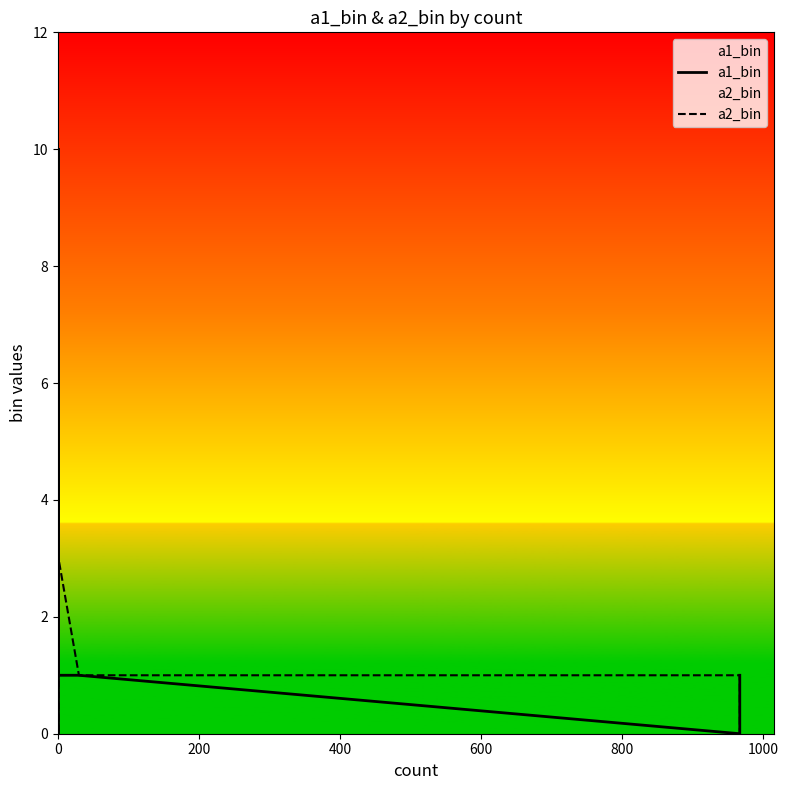

What is the approximate value of a2_bin at 200?

1